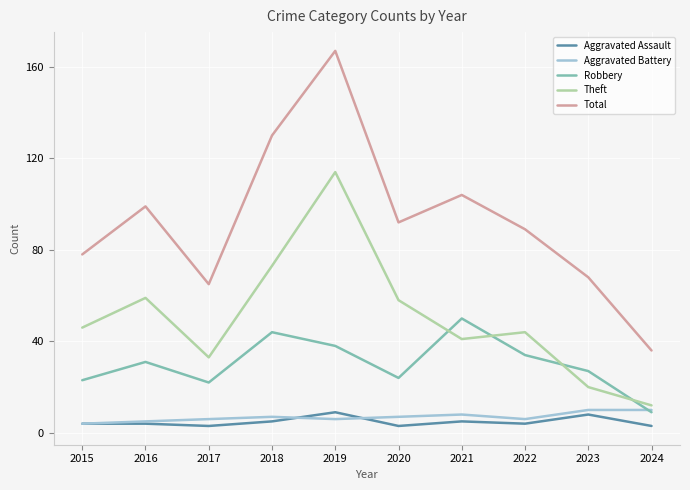

What are all the series names shown in the legend?

Aggravated Assault, Aggravated Battery, Robbery, Theft, Total